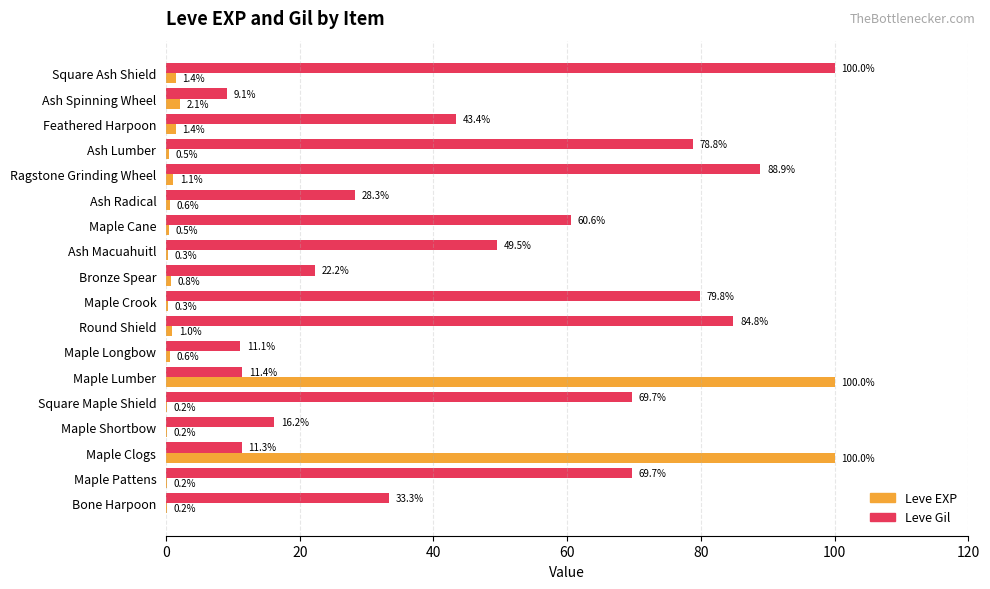

Where is Leve Gil nearest to the value 54?

Ash Macuahuitl